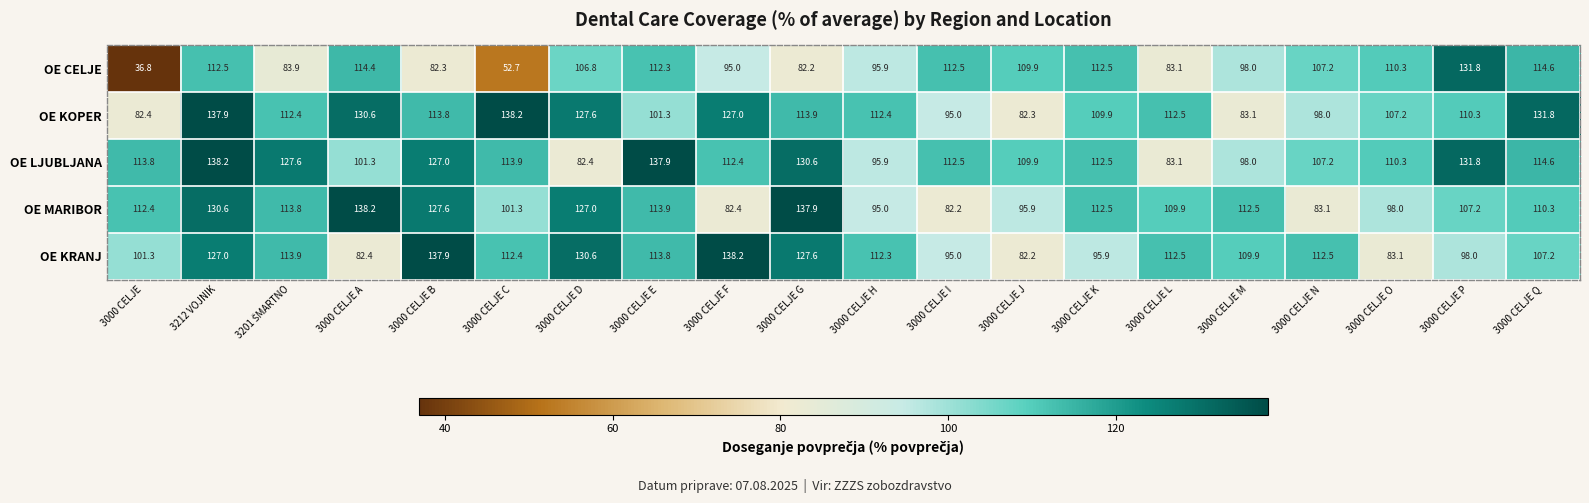

Read the OE MARIBOR value at 3000 CELJE B.

127.6